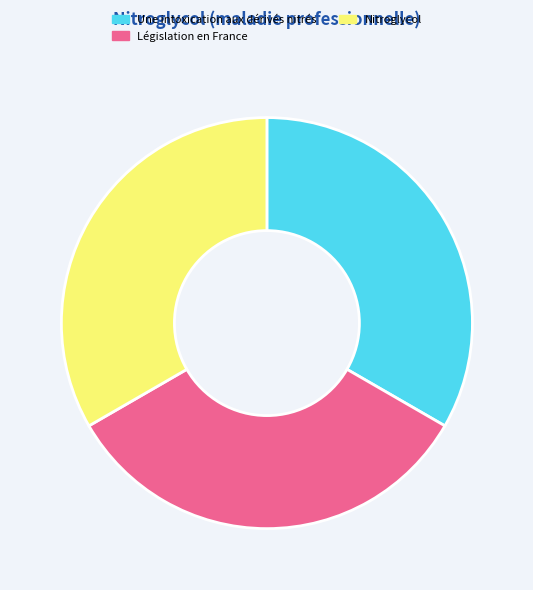

Does Législation en France account for over 50% of the chart?

No